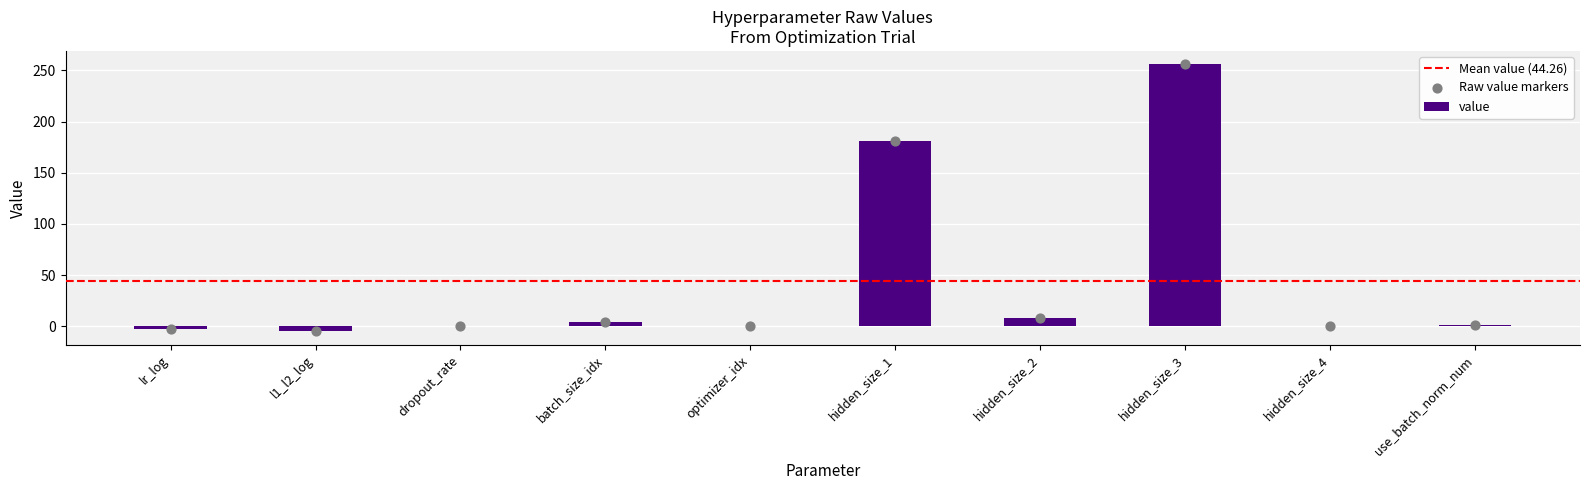

Which has a higher value, optimizer_idx or lr_log?

optimizer_idx